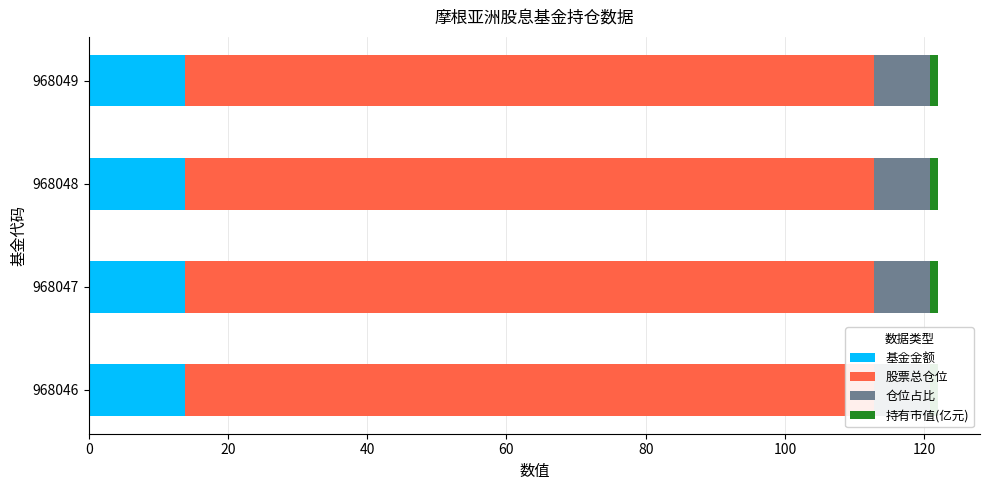

Does the chart contain any negative values?

No